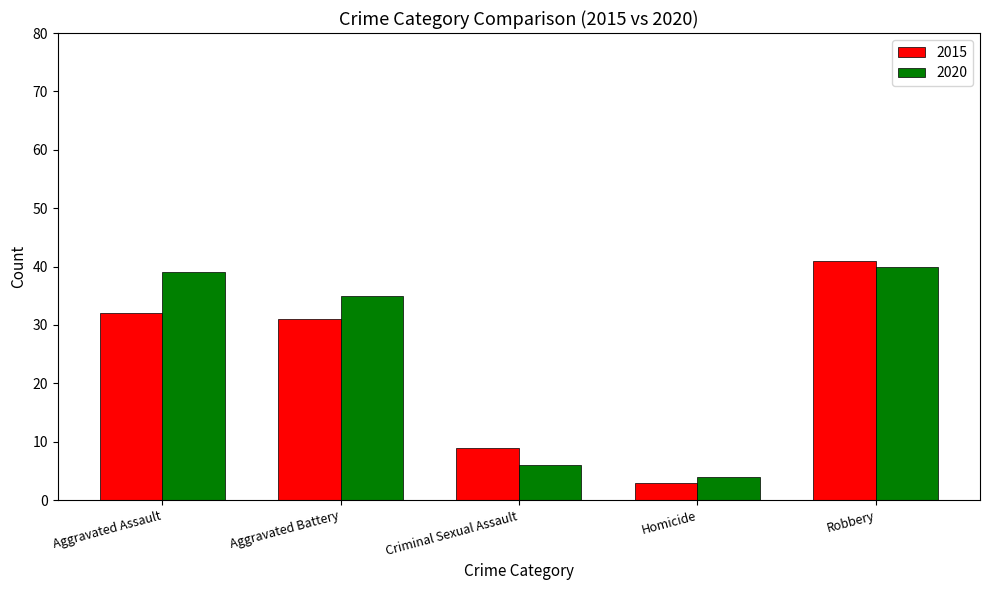

Rank the series at Aggravated Battery from highest to lowest value.

2020, 2015